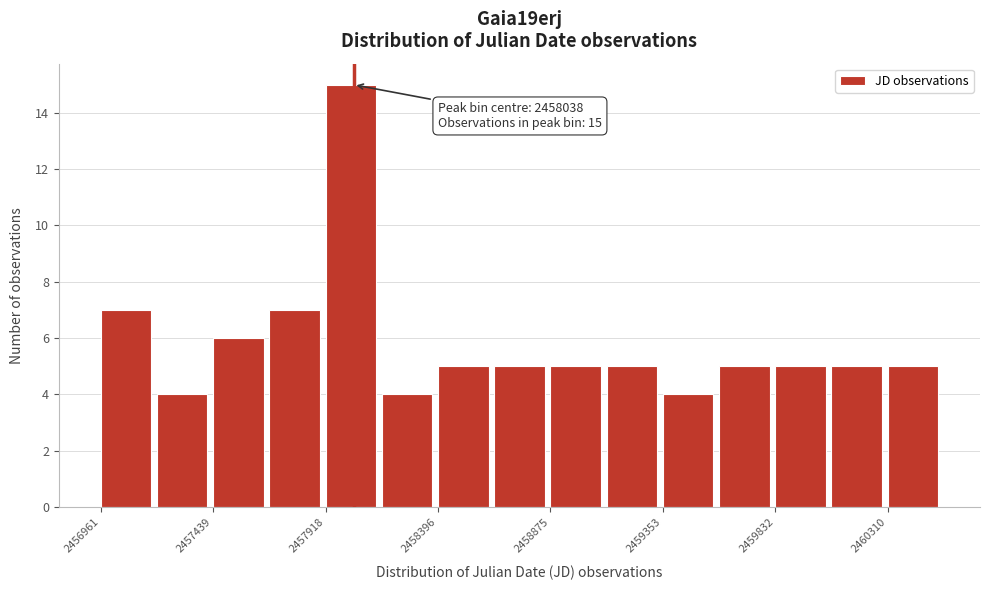

Which range on the x-axis has the tallest bar?

2457900 to 2458150